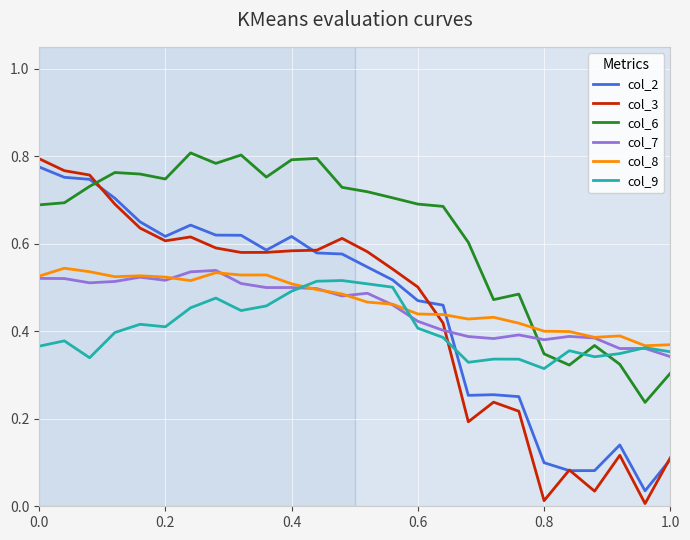

Which series has the largest range (max minus min)?

col_3